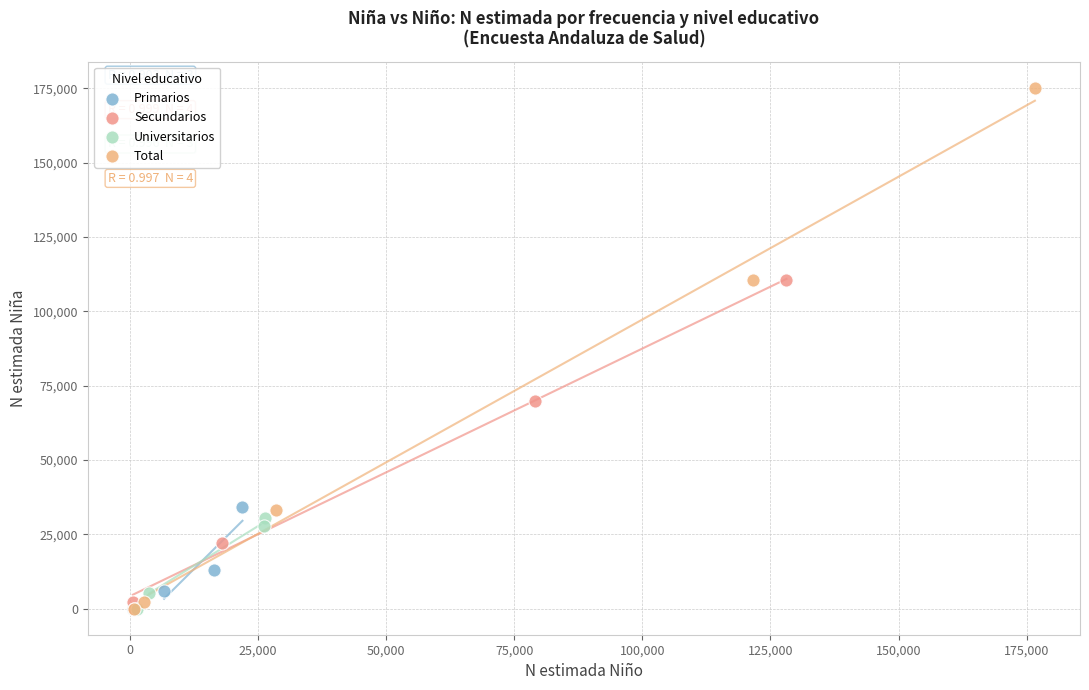

Which series reaches the maximum Y coordinate?

Total